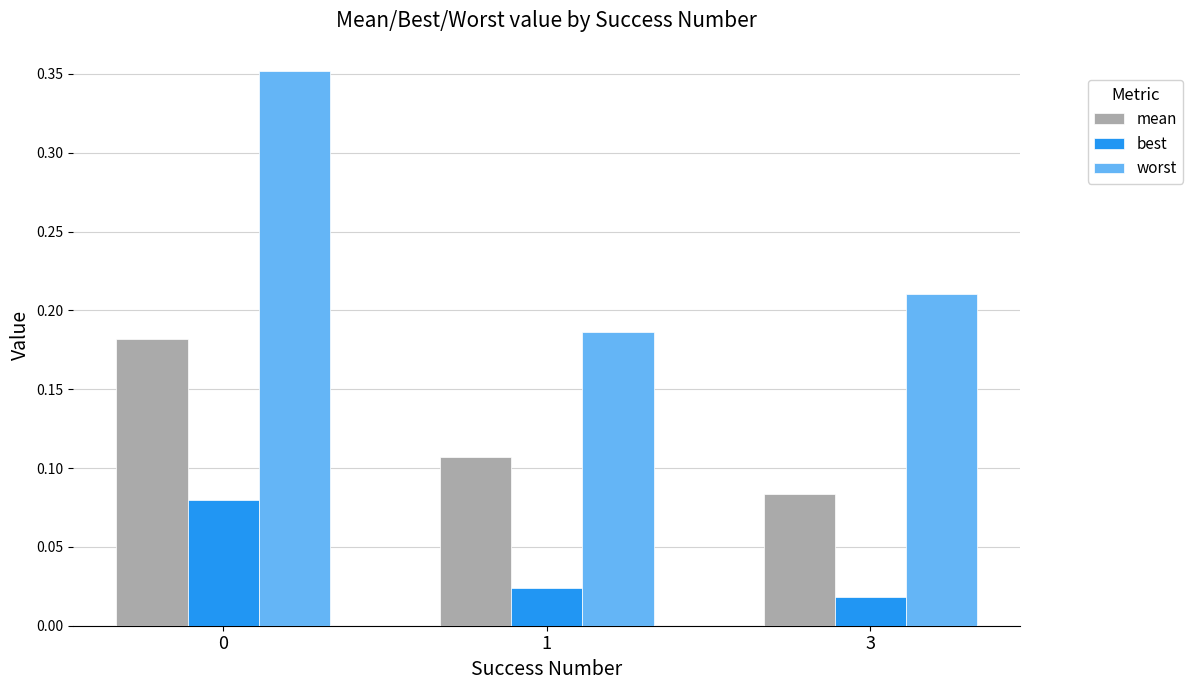

What is the sum of the mean values at 0 and 3?

0.3